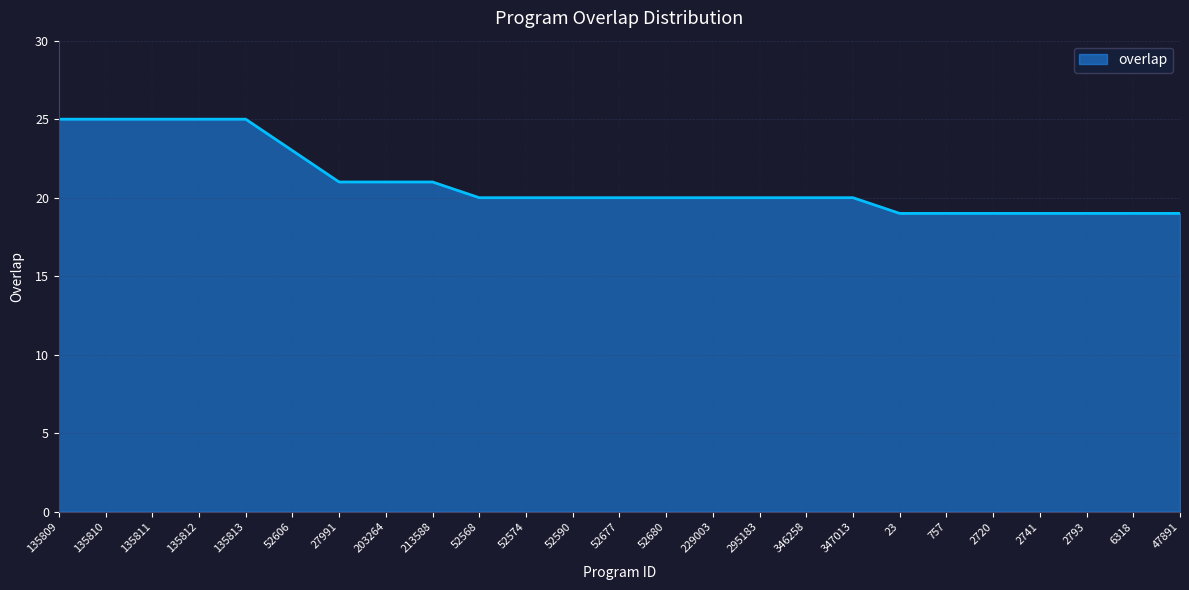

What position from the left is 52574?

11